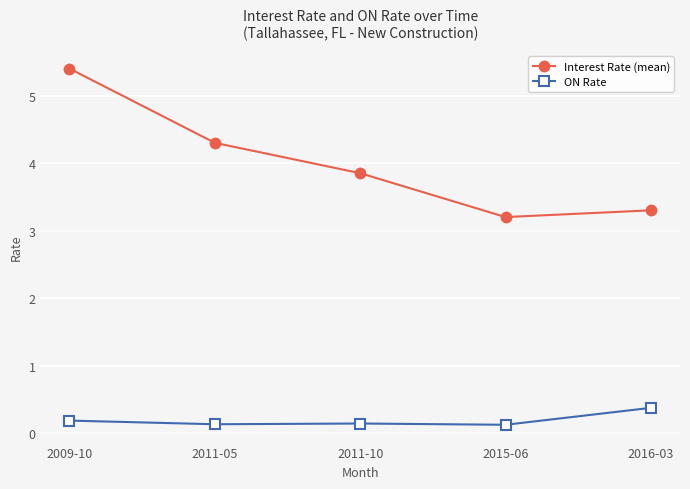

How many series are shown in this chart?

2